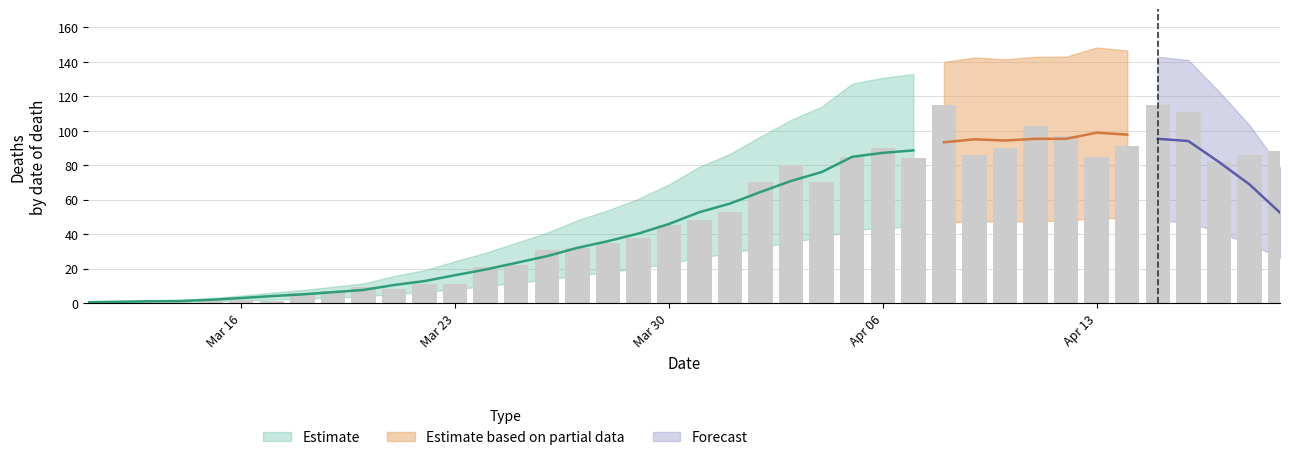

What is the difference between the second highest and minimum values?

115